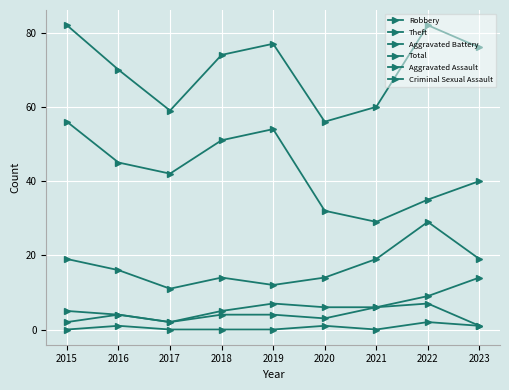

Rank the series by their maximum value, from highest to lowest.

Total, Theft, Robbery, Aggravated Battery, Aggravated Assault, Criminal Sexual Assault